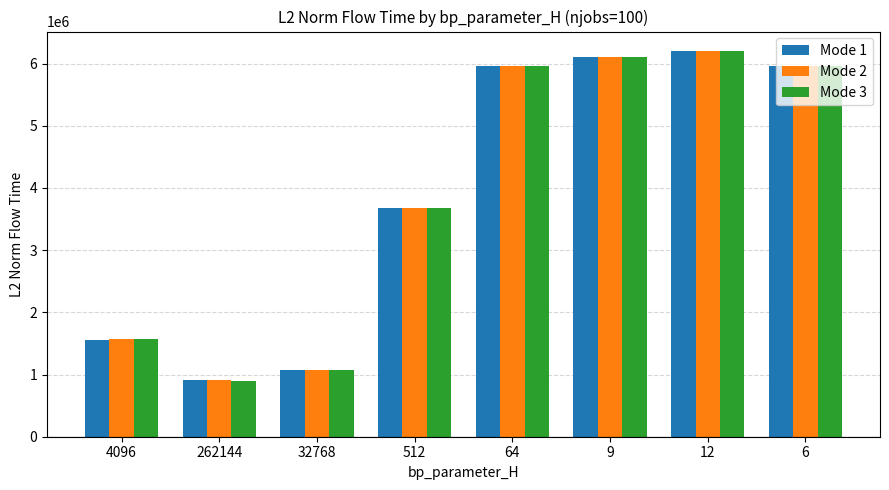

At how many categories does at least one series exceed 3312272?

5